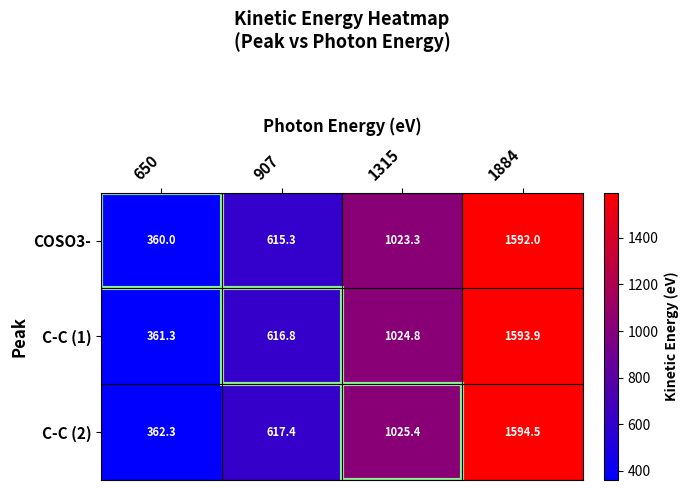

The C-C (1) series shows 150.3 at 907. True or false?

False